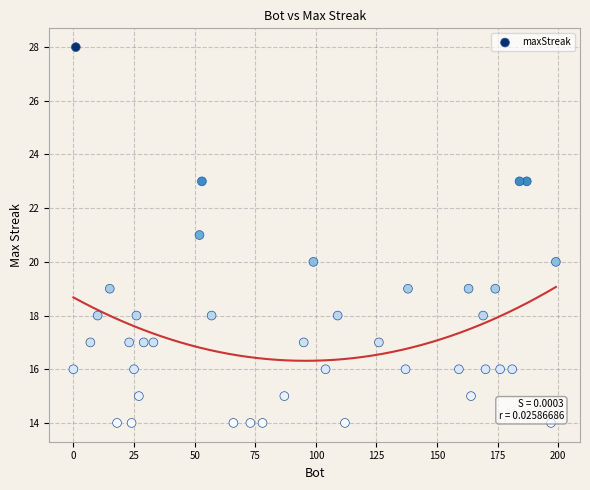

What is the range of Y values (max minus min)?

14